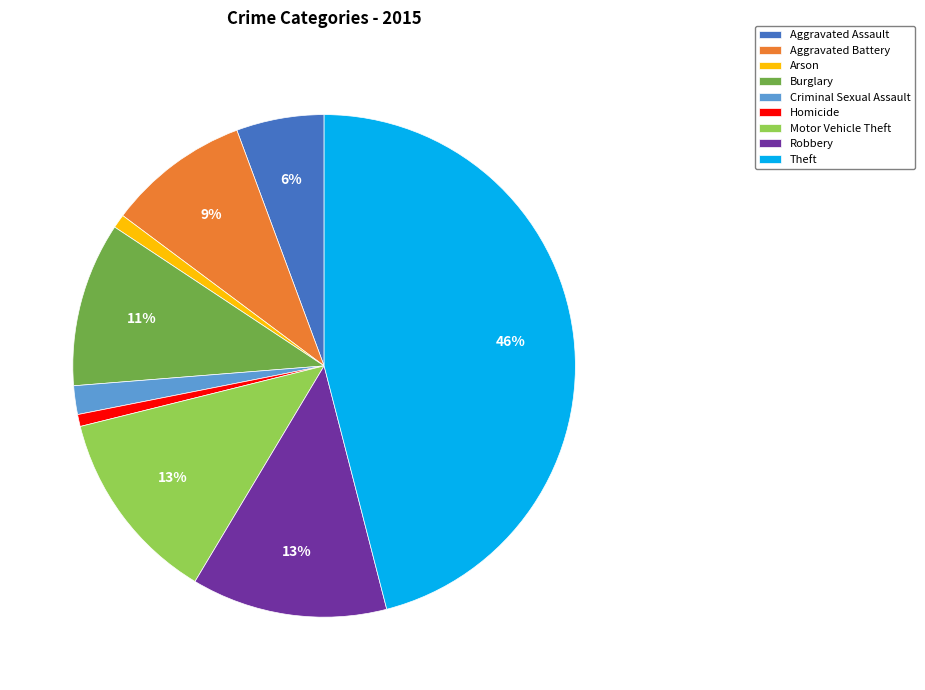

Which slice is the largest?

Theft